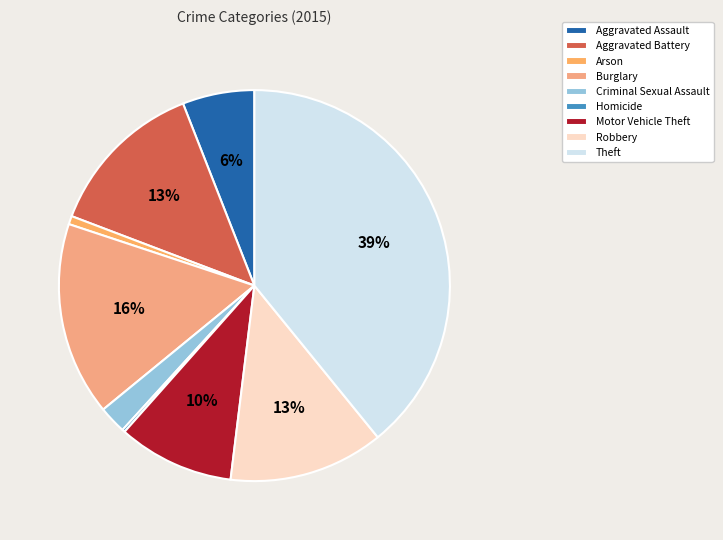

Is there a majority slice in this chart?

No